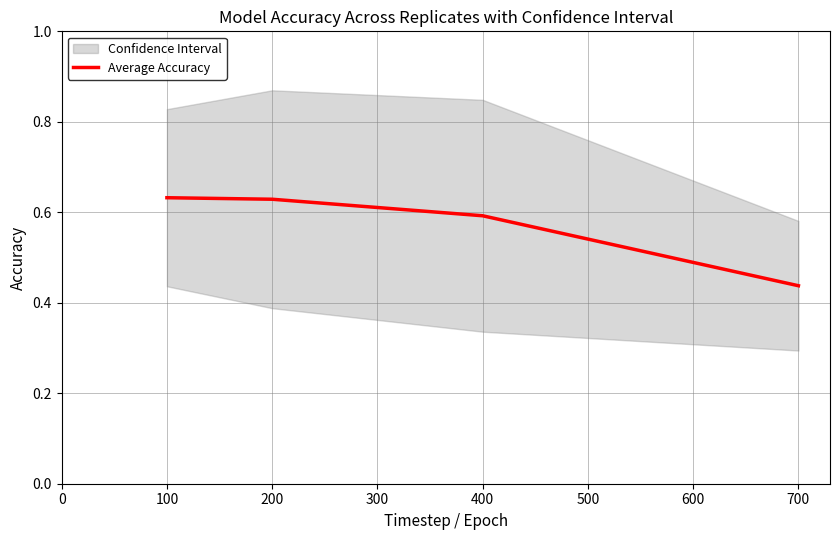

The value at 100 is 0.2. True or false?

False